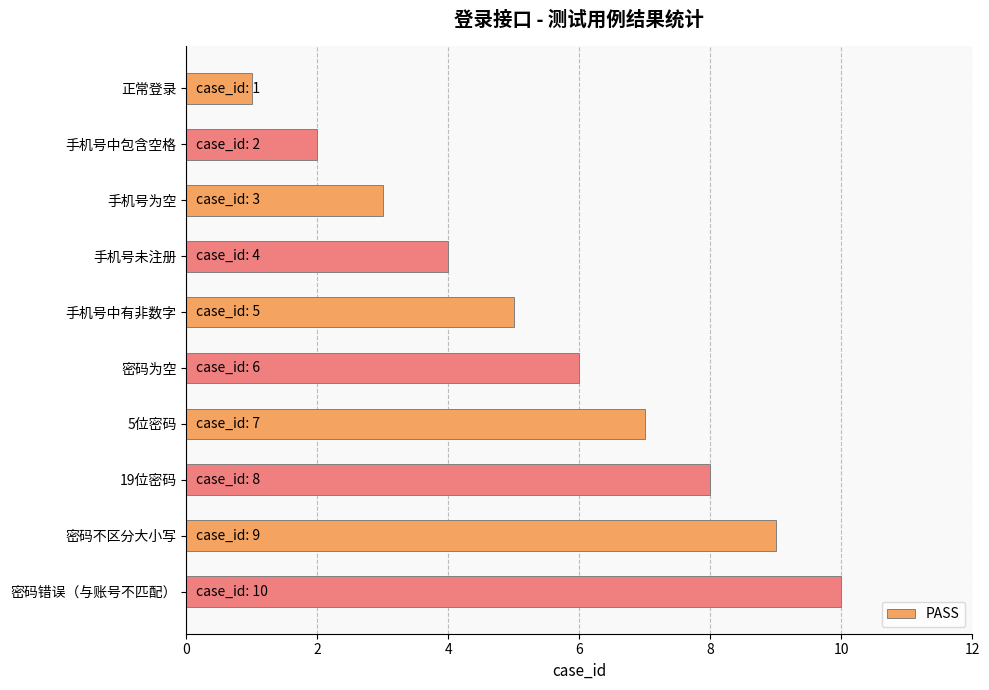

How many bars are there in total?

10